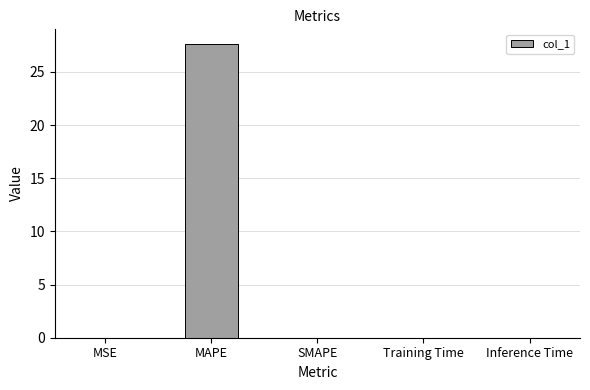

What is the greatest value displayed?

27.6